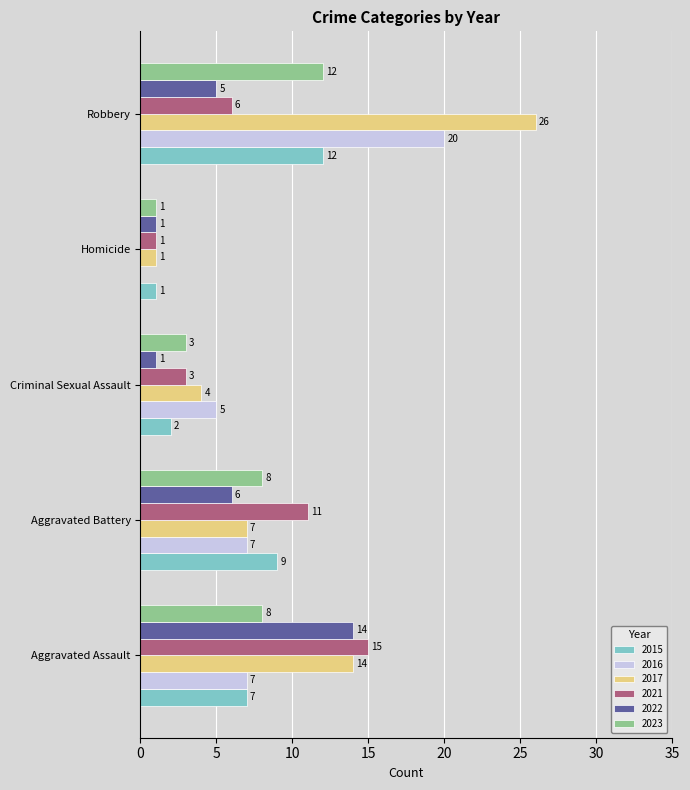

At which label is 2021 closest to 8?

Robbery